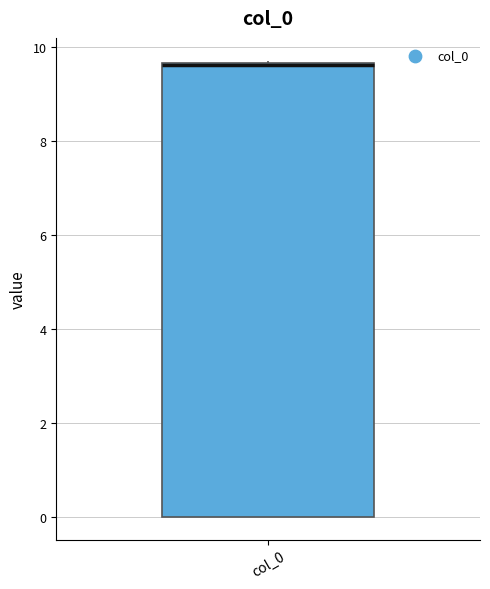

Transcribe this box plot: give where the median line is, the range the box spans, and where the two whiskers end, as read against the y-axis. The values are not printed on the chart, so give them approximately, as read against the axis.

median 9.6 (just below the box's upper edge), box 0.0 to 9.6, whiskers 0.0 to 9.8